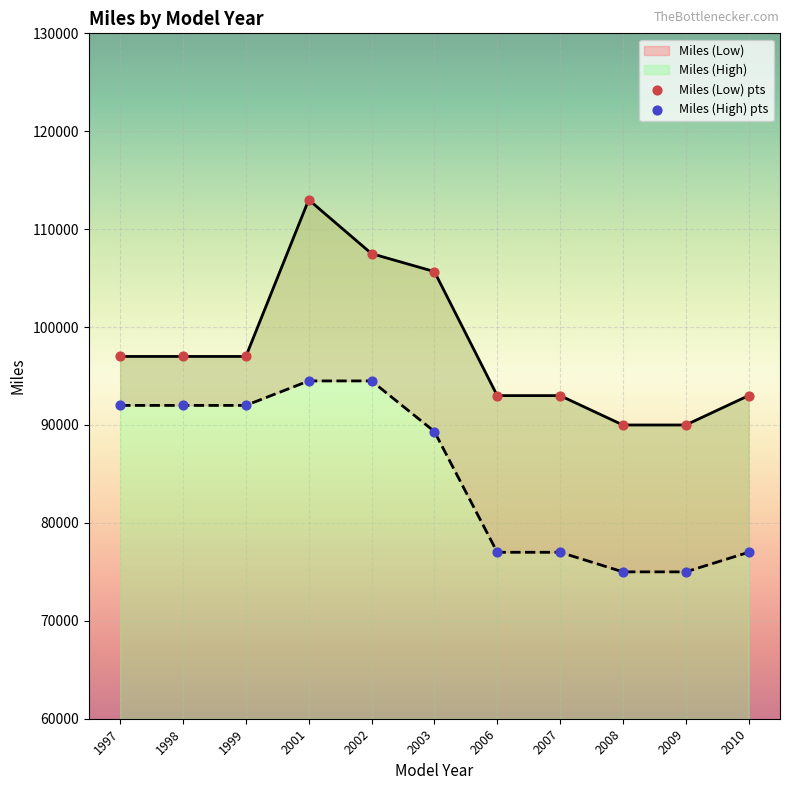

At which category is the sum across all series the highest?

2001